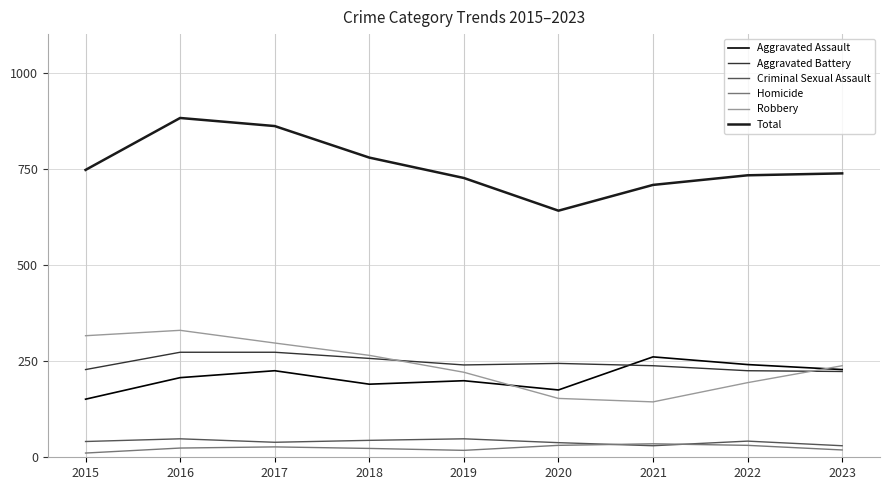

Is it true that Robbery equals 297 at 2017?

True